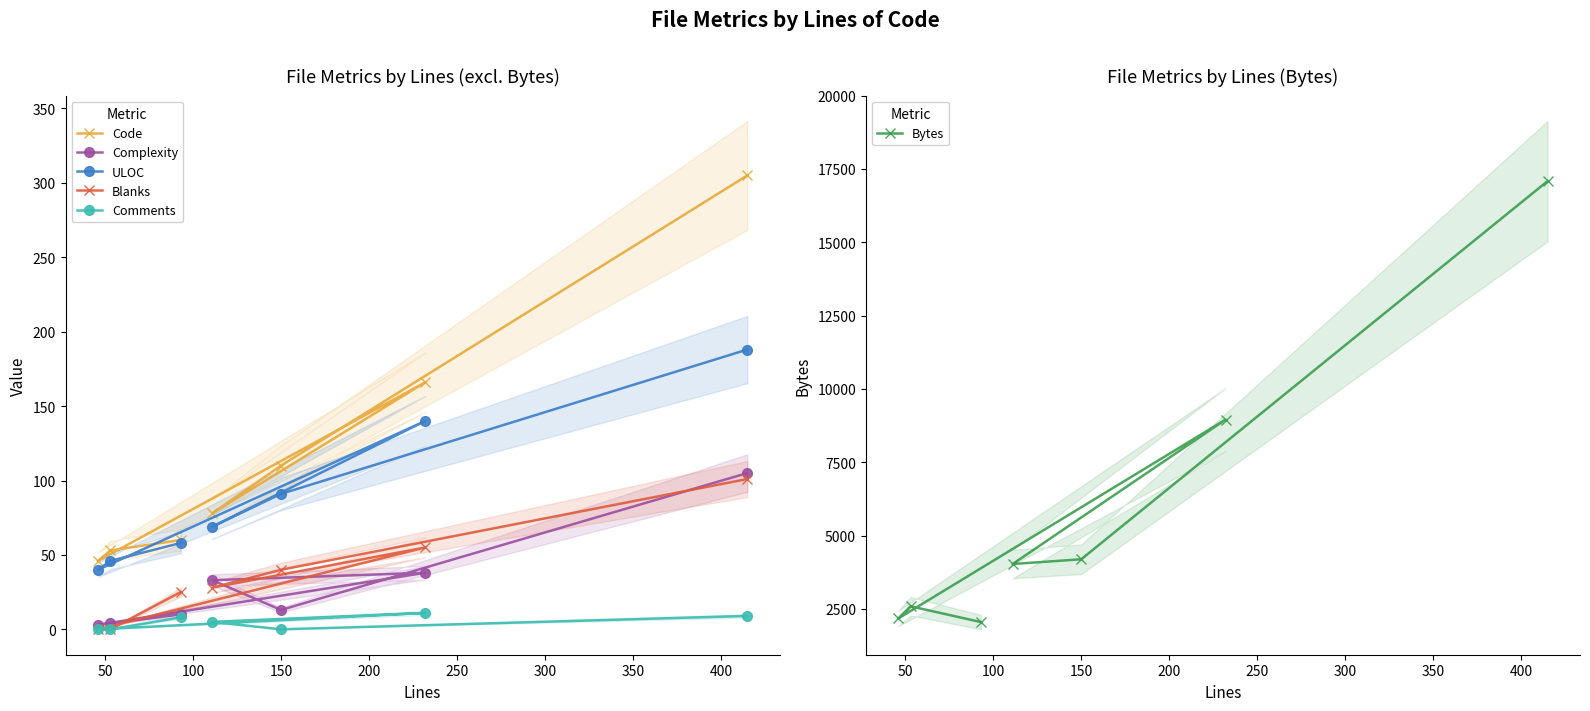

Is the value of Blanks at 50 greater than the value of Code at 100?

No